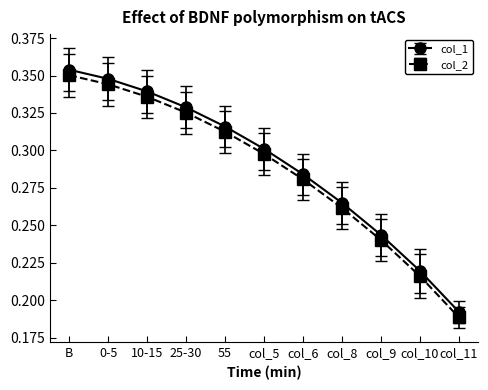

At how many categories does at least one series exceed 0?

11